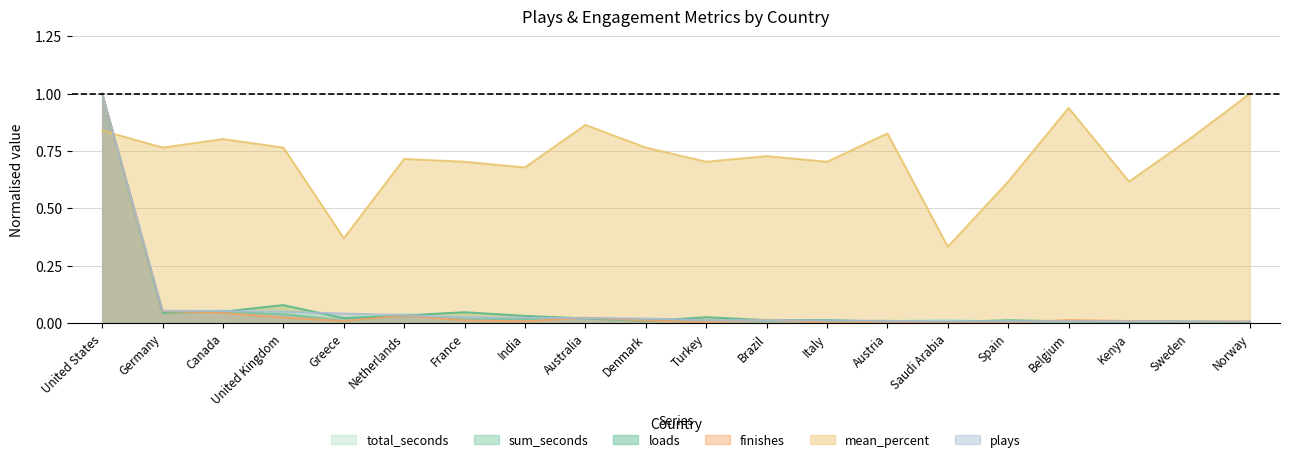

Is it true that plays equals 0.0 at Denmark?

True